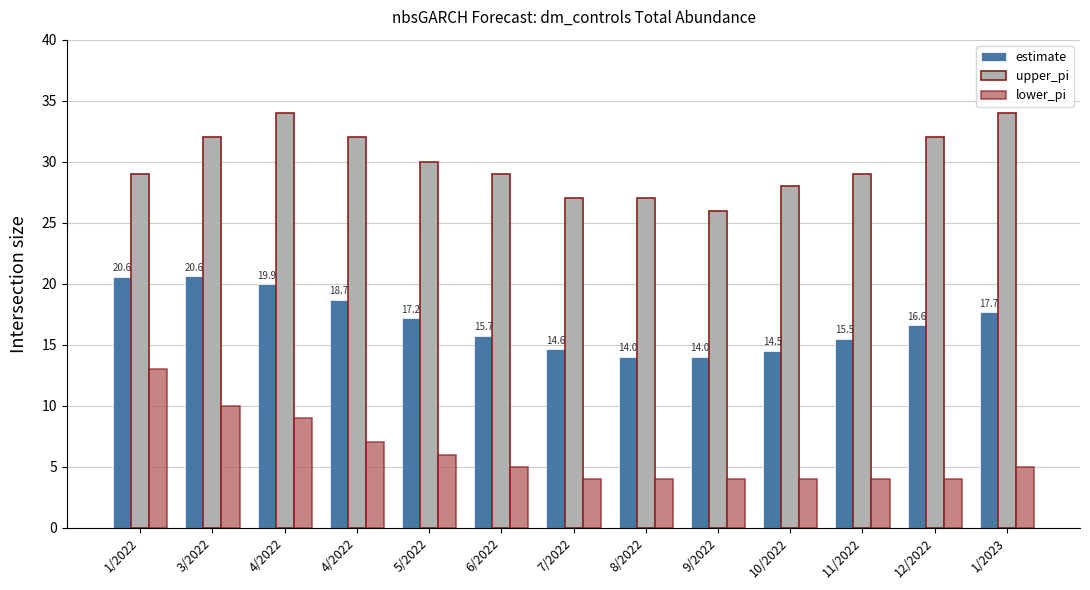

How many bars are there in each group?

3